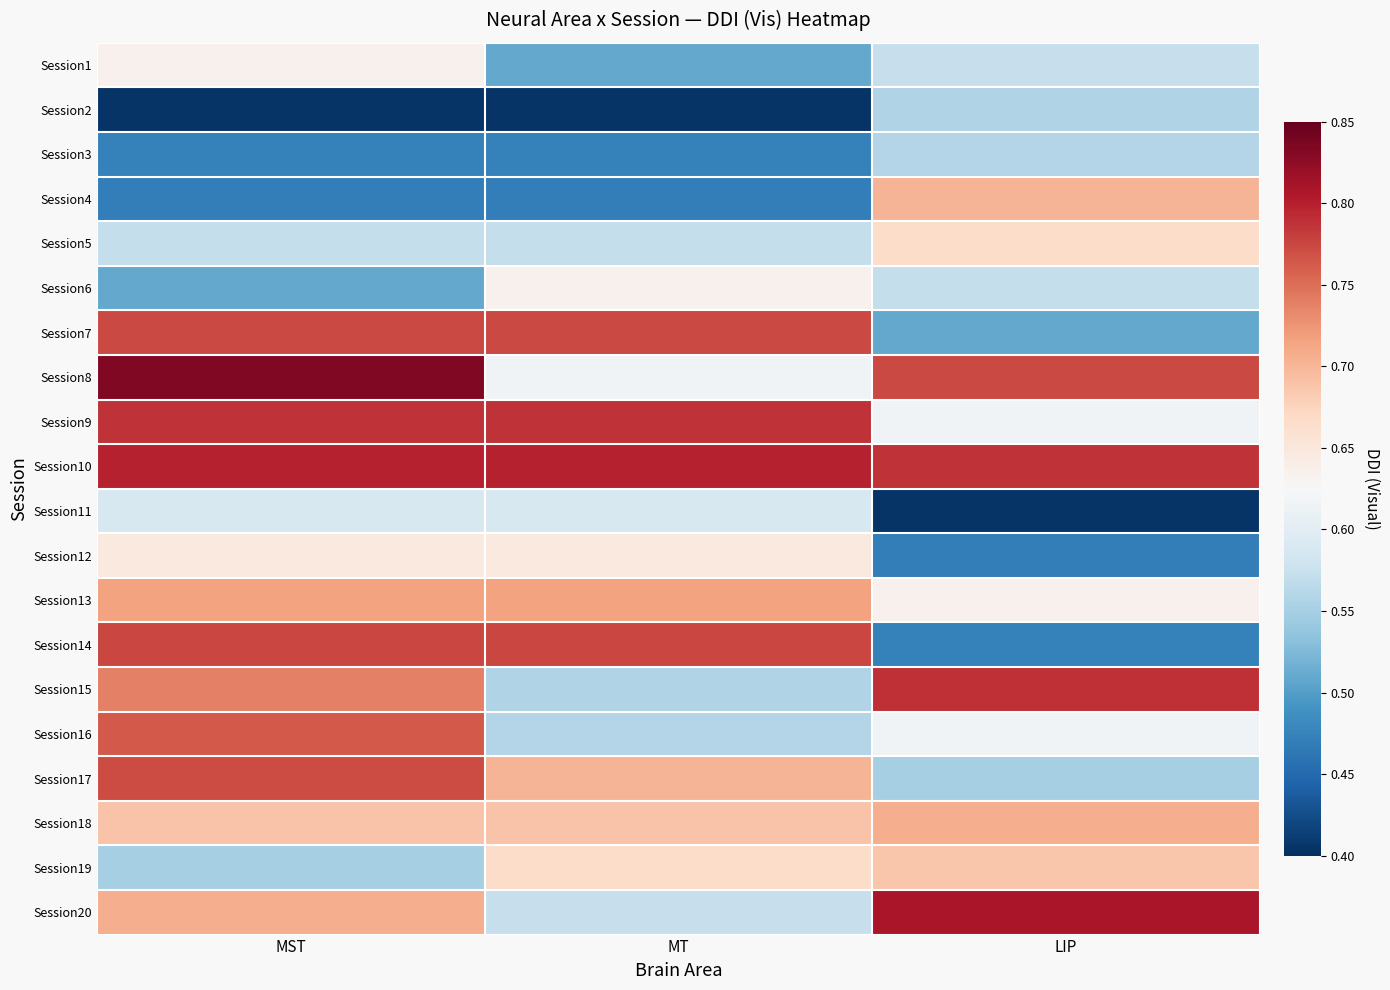

At which category is the sum across all series the highest?

MST